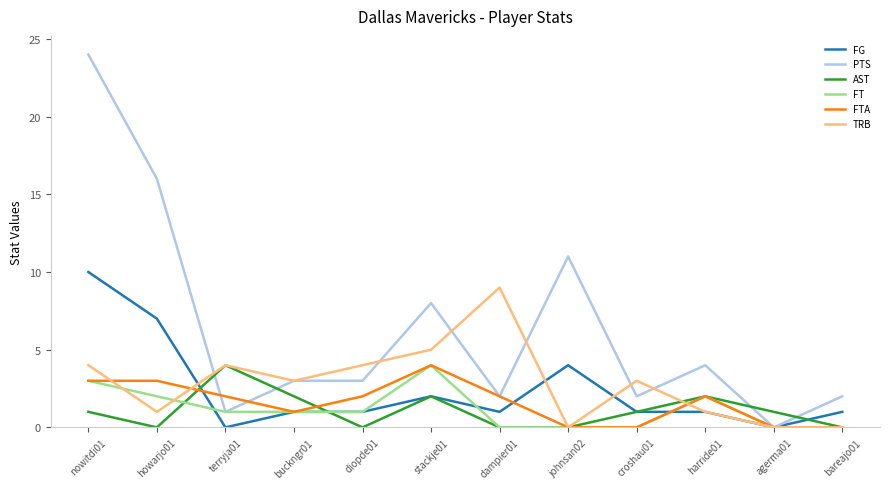

Which series has the largest range (max minus min)?

PTS